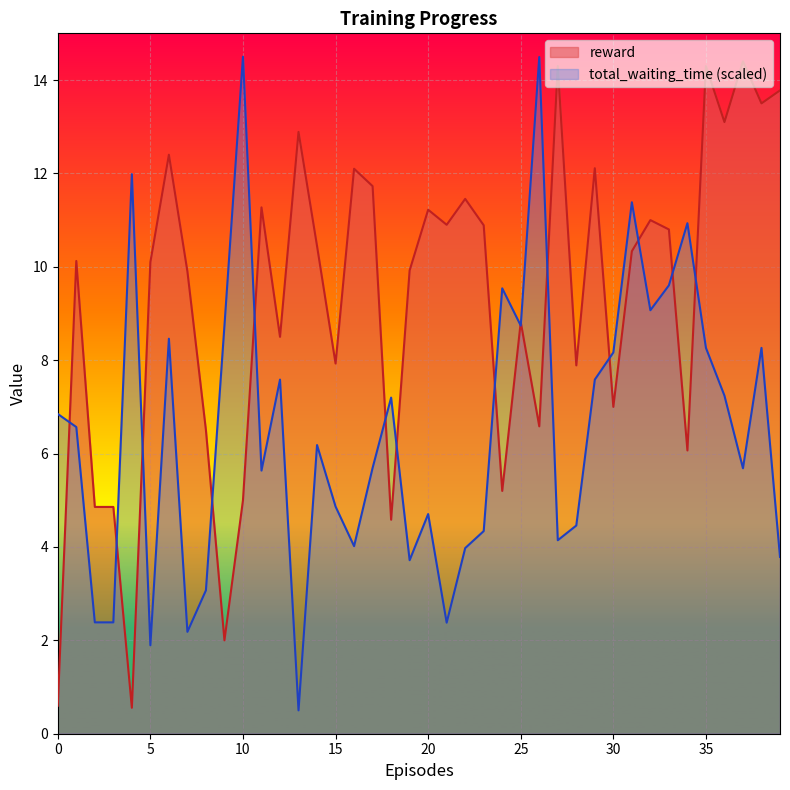

Rank the series by their maximum value, from highest to lowest.

total_waiting_time_scaled, reward